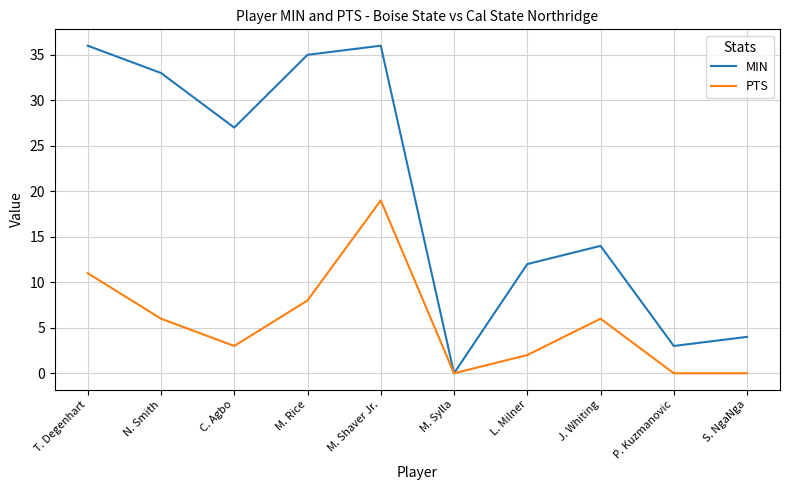

Where is MIN nearest to the value 18?

J. Whiting